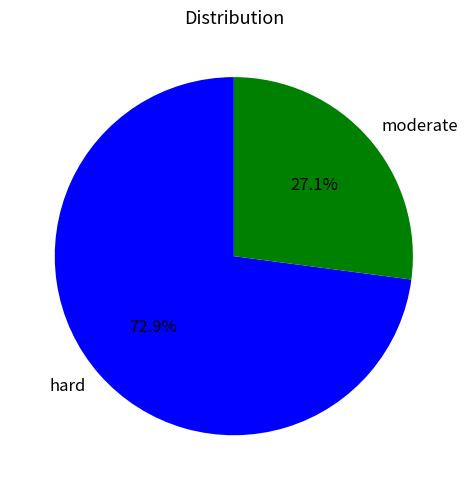

What is the majority slice?

hard